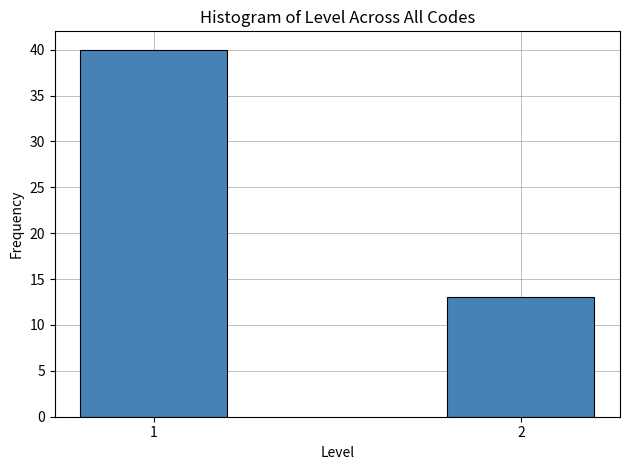

Reading right to left, transcribe all the data shown in this chart.

13	40